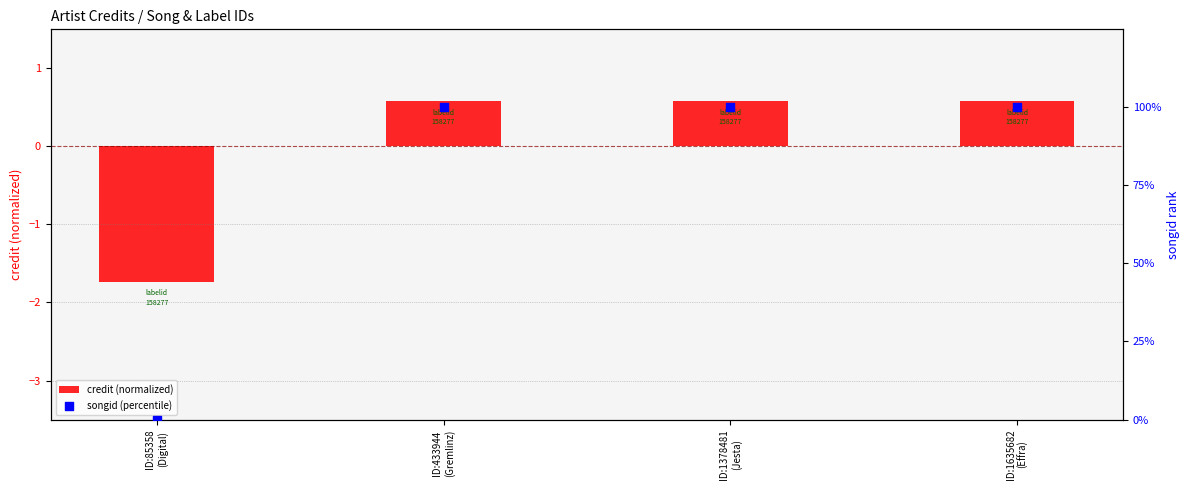

Which series has the largest total across all categories?

songid (percentile)